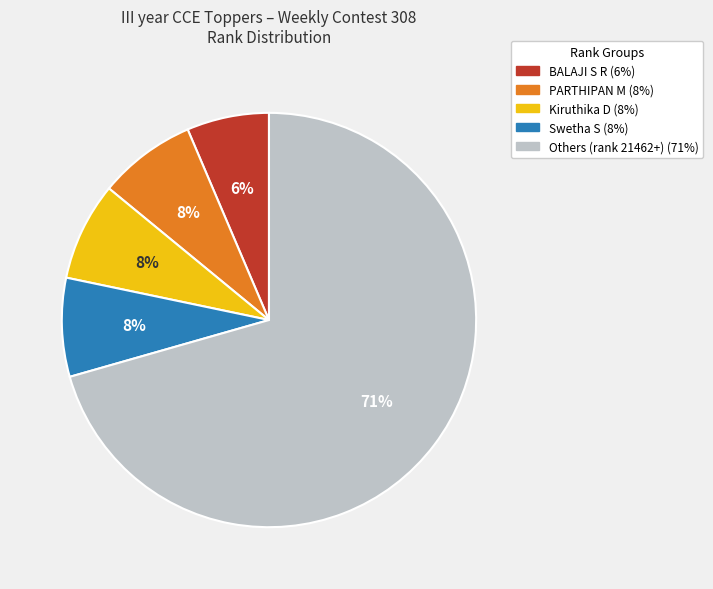

How many slices are in this pie chart?

5